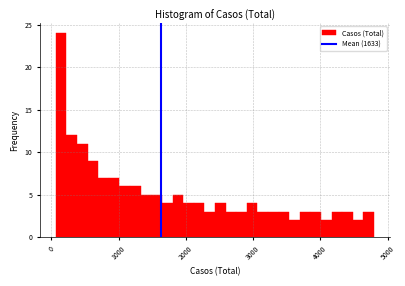

Read against the x-axis, roughly where is the centre of the tallest bar?

100